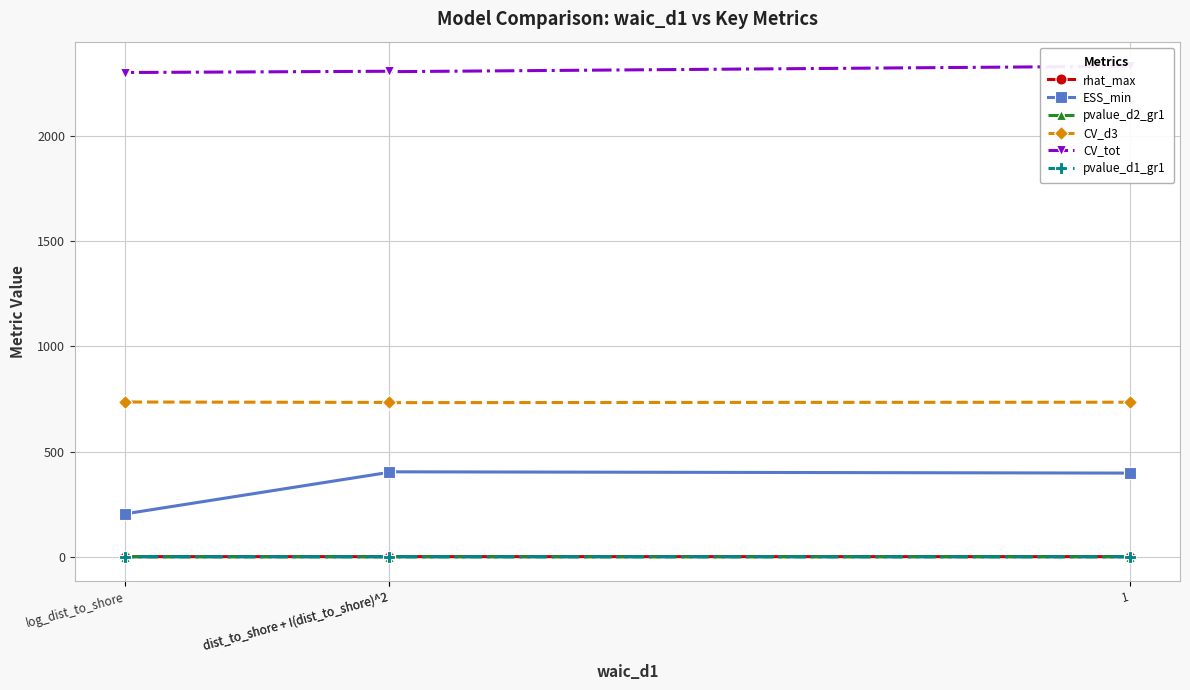

What is the total value across all series at log_dist_to_shore?

3244.1